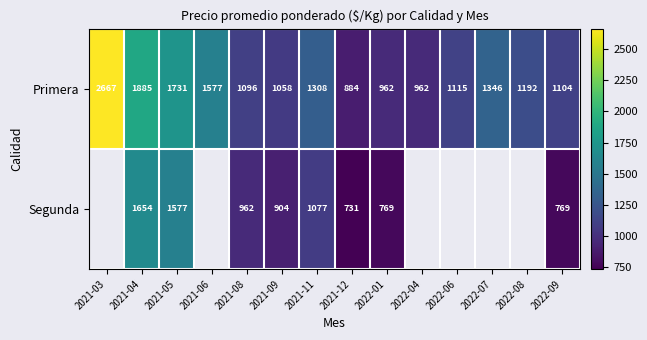

What is the difference between the Primera values at 2021-12 and 2022-08?

308